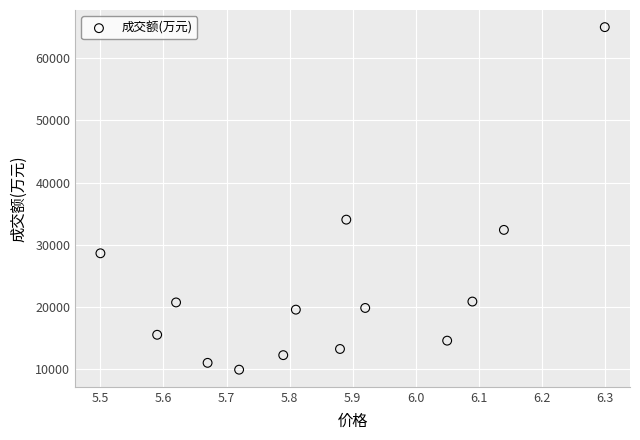

What Y value in the scatter plot is closest to 37451?

34028